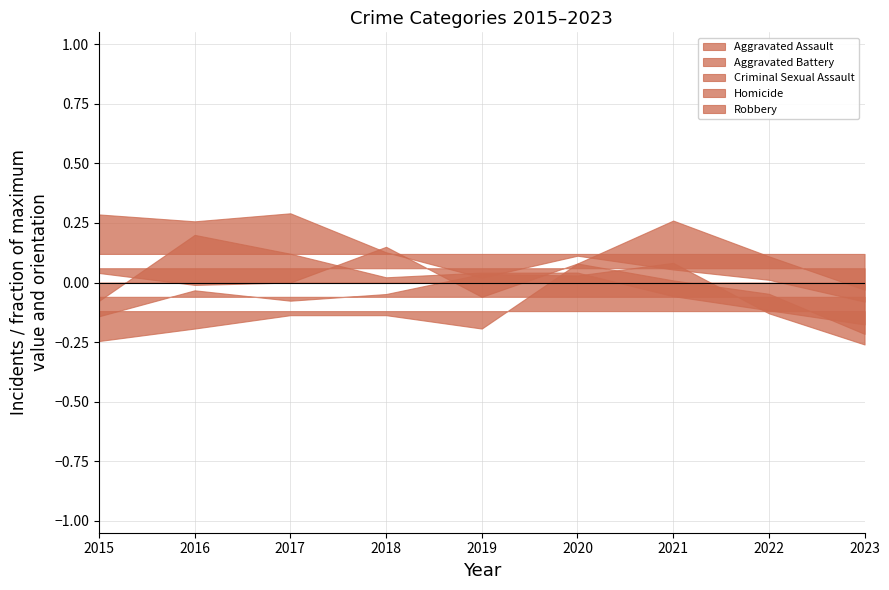

How many lines are shown in the chart?

5